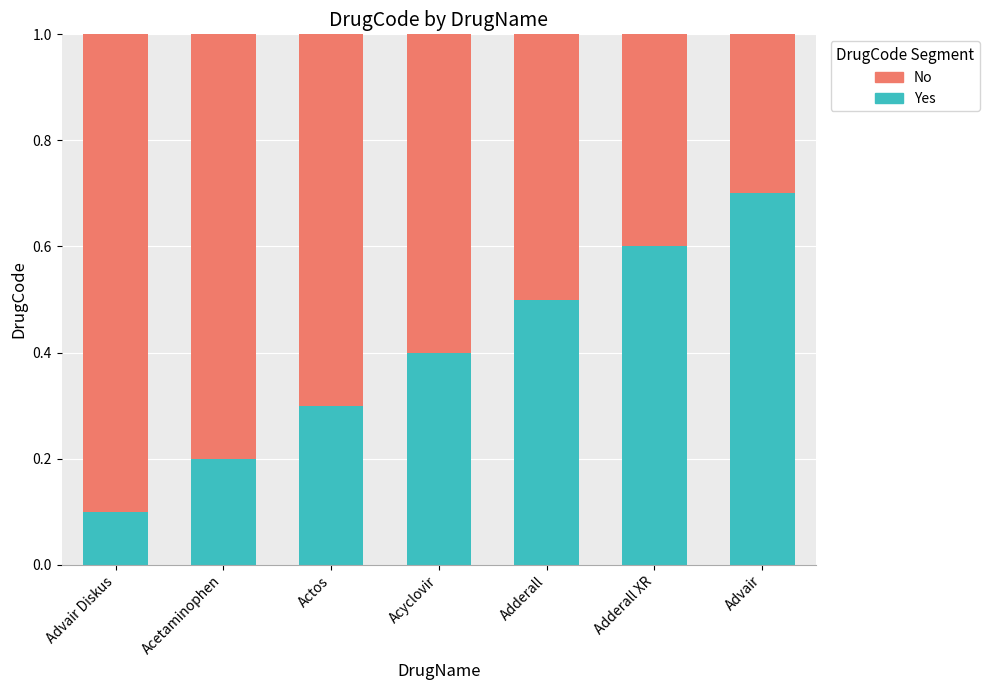

True or false: Yes has a value of 0.2 at Advair.

False